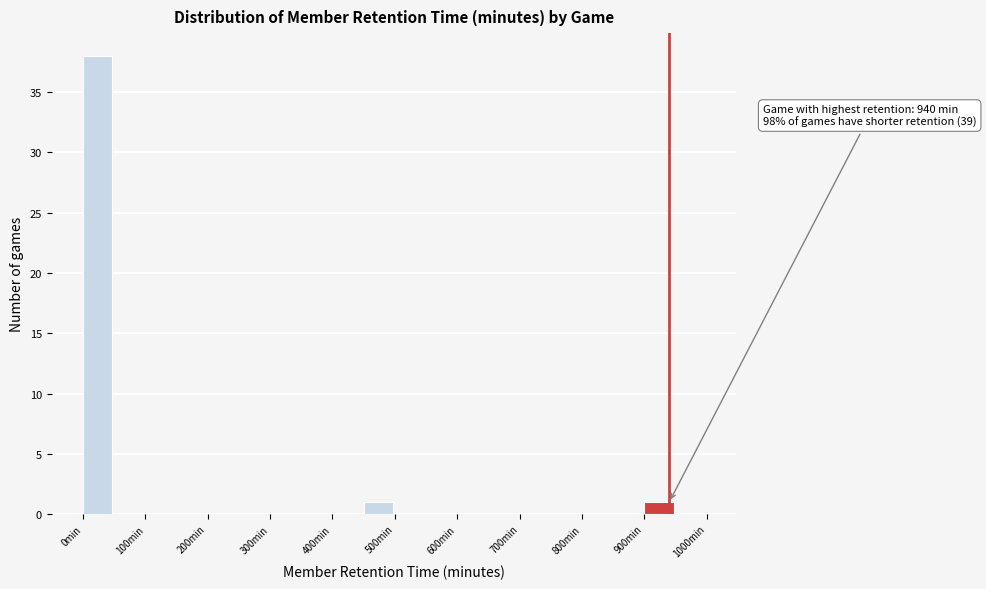

Which range on the x-axis has the tallest bar?

0 to 50